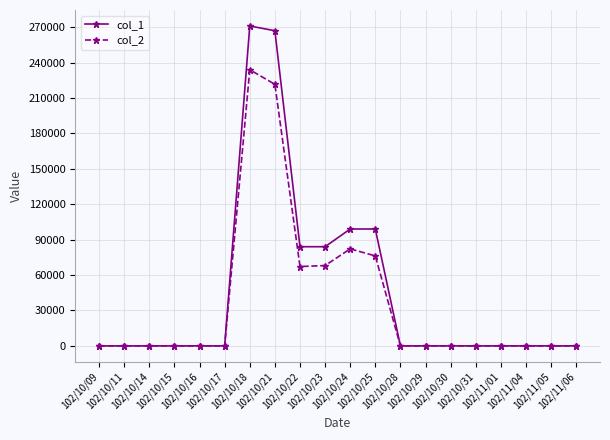

At how many categories does at least one series exceed 9870?

6